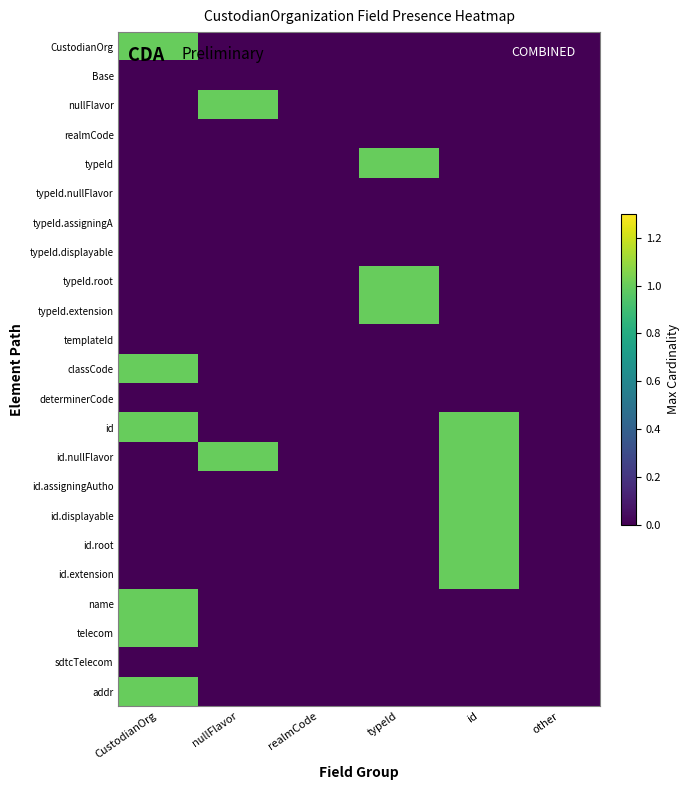

Reading left to right, extract all data points from this chart.

CustodianOrg: CustodianOrg=1	nullFlavor=0	realmCode=0	typeId=0	id=0	other=0
Base: CustodianOrg=0	nullFlavor=0	realmCode=0	typeId=0	id=0	other=0
nullFlavor: CustodianOrg=0	nullFlavor=1	realmCode=0	typeId=0	id=0	other=0
realmCode: CustodianOrg=0	nullFlavor=0	realmCode=0	typeId=0	id=0	other=0
typeId: CustodianOrg=0	nullFlavor=0	realmCode=0	typeId=1	id=0	other=0
typeId.nullFlavor: CustodianOrg=0	nullFlavor=0	realmCode=0	typeId=0	id=0	other=0
typeId.assigningA: CustodianOrg=0	nullFlavor=0	realmCode=0	typeId=0	id=0	other=0
typeId.displayable: CustodianOrg=0	nullFlavor=0	realmCode=0	typeId=0	id=0	other=0
typeId.root: CustodianOrg=0	nullFlavor=0	realmCode=0	typeId=1	id=0	other=0
typeId.extension: CustodianOrg=0	nullFlavor=0	realmCode=0	typeId=1	id=0	other=0
templateId: CustodianOrg=0	nullFlavor=0	realmCode=0	typeId=0	id=0	other=0
classCode: CustodianOrg=1	nullFlavor=0	realmCode=0	typeId=0	id=0	other=0
determinerCode: CustodianOrg=0	nullFlavor=0	realmCode=0	typeId=0	id=0	other=0
id: CustodianOrg=1	nullFlavor=0	realmCode=0	typeId=0	id=1	other=0
id.nullFlavor: CustodianOrg=0	nullFlavor=1	realmCode=0	typeId=0	id=1	other=0
id.assigningAutho: CustodianOrg=0	nullFlavor=0	realmCode=0	typeId=0	id=1	other=0
id.displayable: CustodianOrg=0	nullFlavor=0	realmCode=0	typeId=0	id=1	other=0
id.root: CustodianOrg=0	nullFlavor=0	realmCode=0	typeId=0	id=1	other=0
id.extension: CustodianOrg=0	nullFlavor=0	realmCode=0	typeId=0	id=1	other=0
name: CustodianOrg=1	nullFlavor=0	realmCode=0	typeId=0	id=0	other=0
telecom: CustodianOrg=1	nullFlavor=0	realmCode=0	typeId=0	id=0	other=0
sdtcTelecom: CustodianOrg=0	nullFlavor=0	realmCode=0	typeId=0	id=0	other=0
addr: CustodianOrg=1	nullFlavor=0	realmCode=0	typeId=0	id=0	other=0